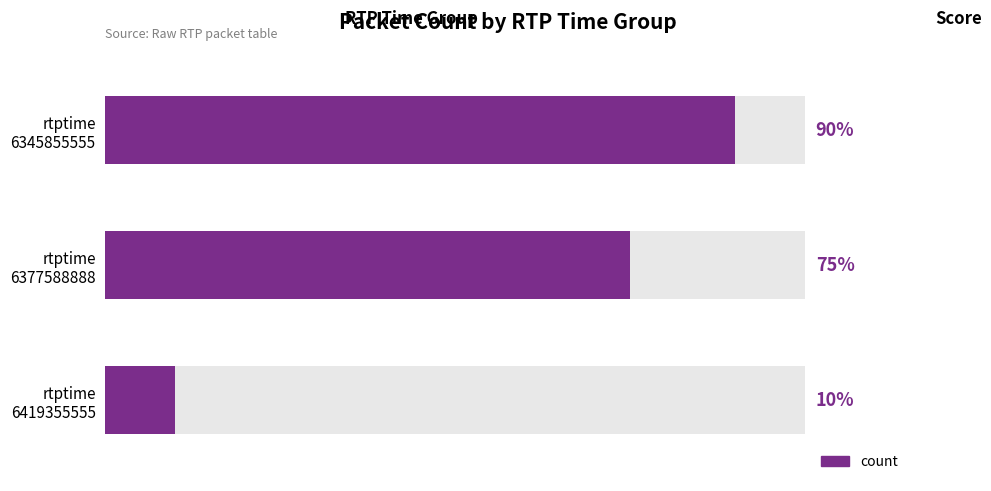

True or false: the data shows 3 at 6419355555.

False